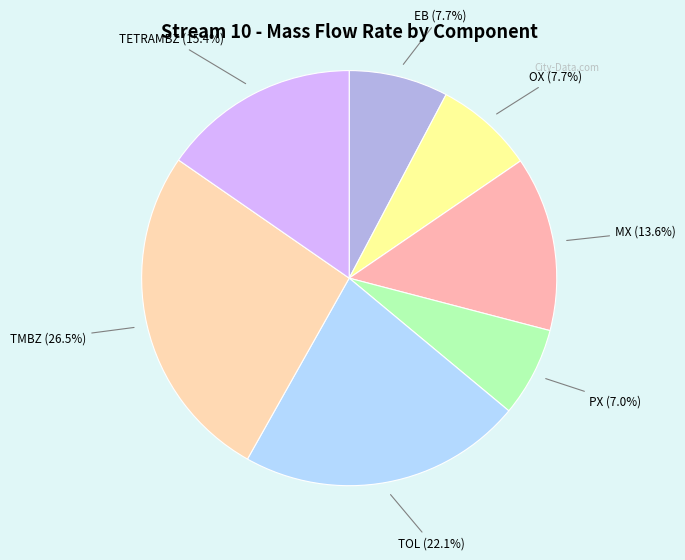

Which slice is the smallest?

PX